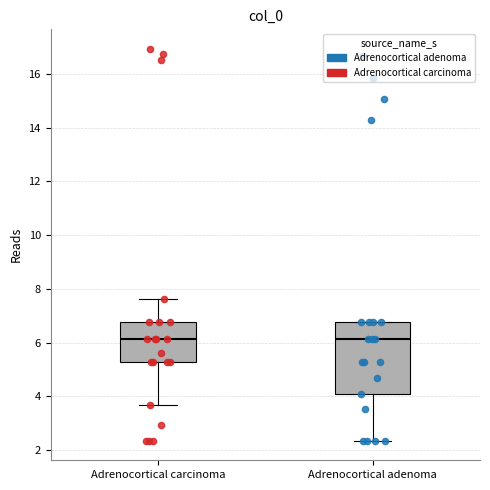

Comparing the boxes themselves (not the whiskers), which one is the tallest?

Adrenocortical adenoma